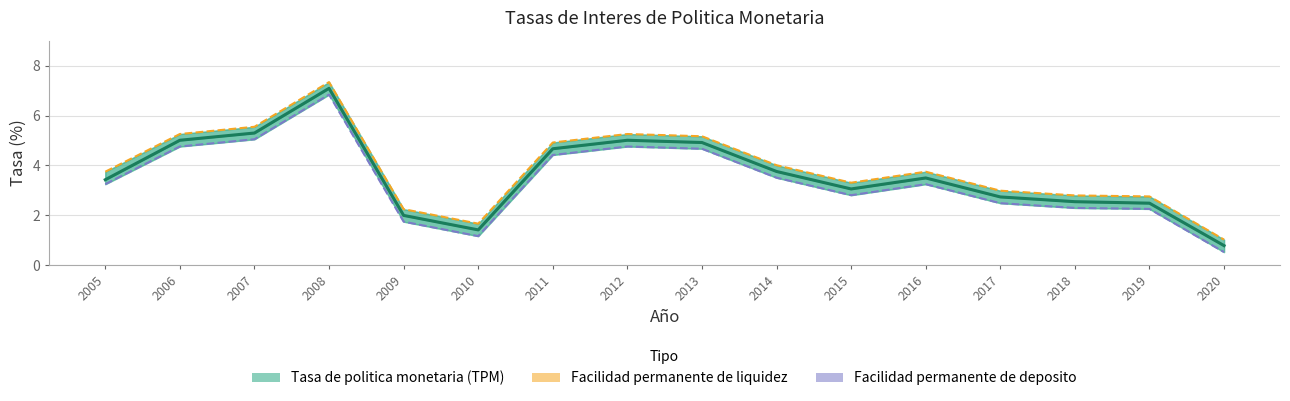

True or false: Facilidad permanente de liquidez and Tasa de politica monetaria (TPM) intersect in this chart.

False